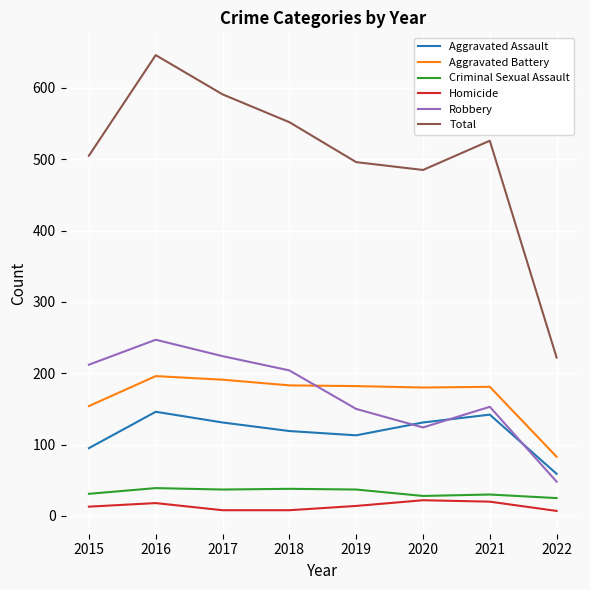

Where is the first local maximum for Robbery?

2016